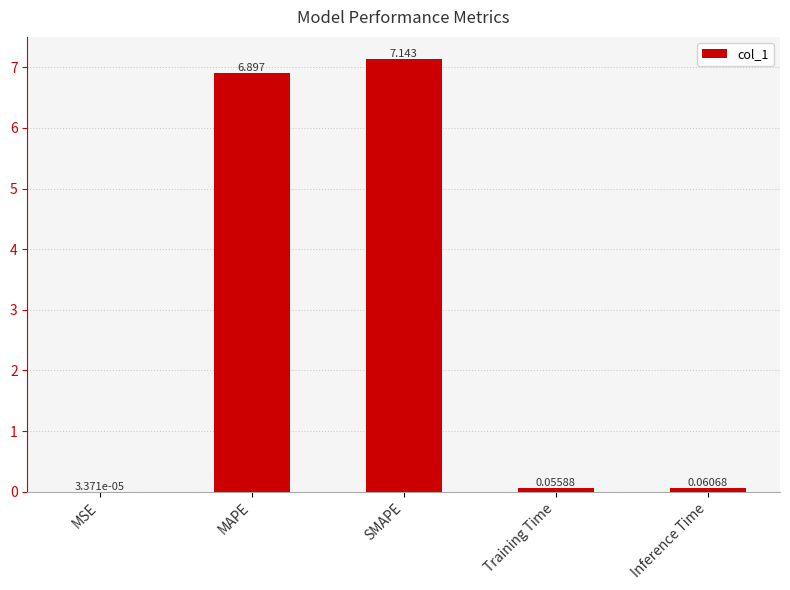

Which has a higher value, Inference Time or MAPE?

MAPE